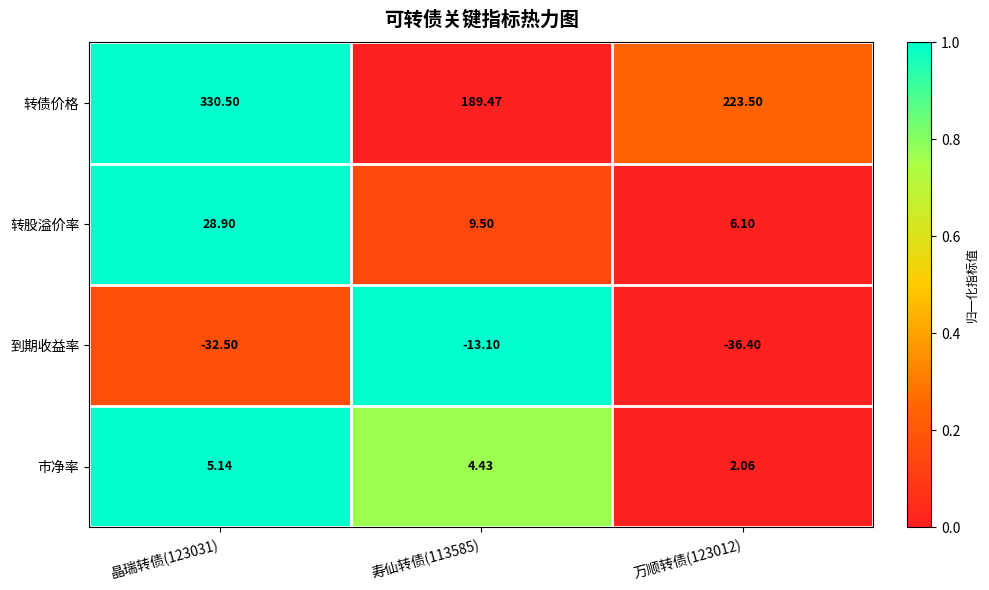

List the series in order of their peak value, lowest first.

到期收益率, 市净率, 转股溢价率, 转债价格